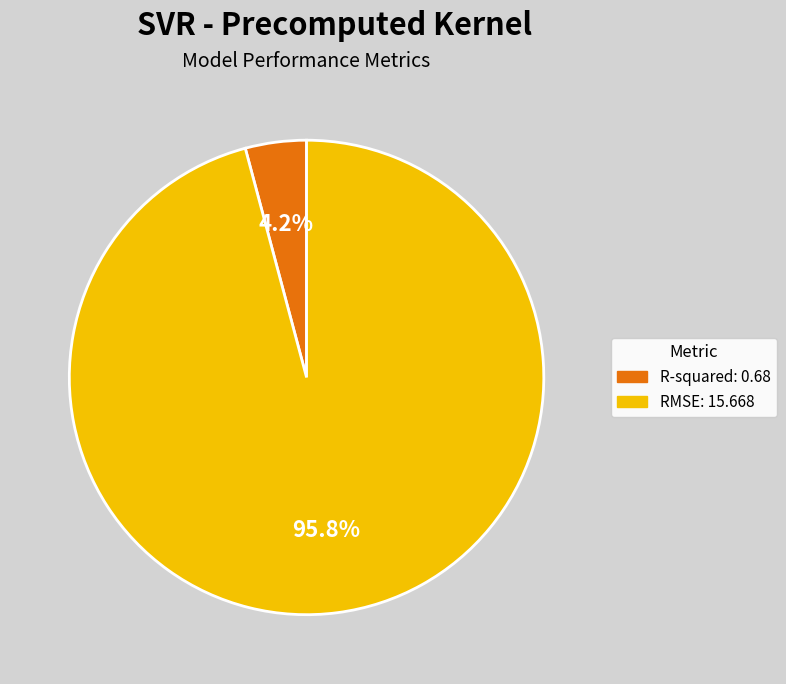

Combined, do R-squared and RMSE account for over 50%?

Yes